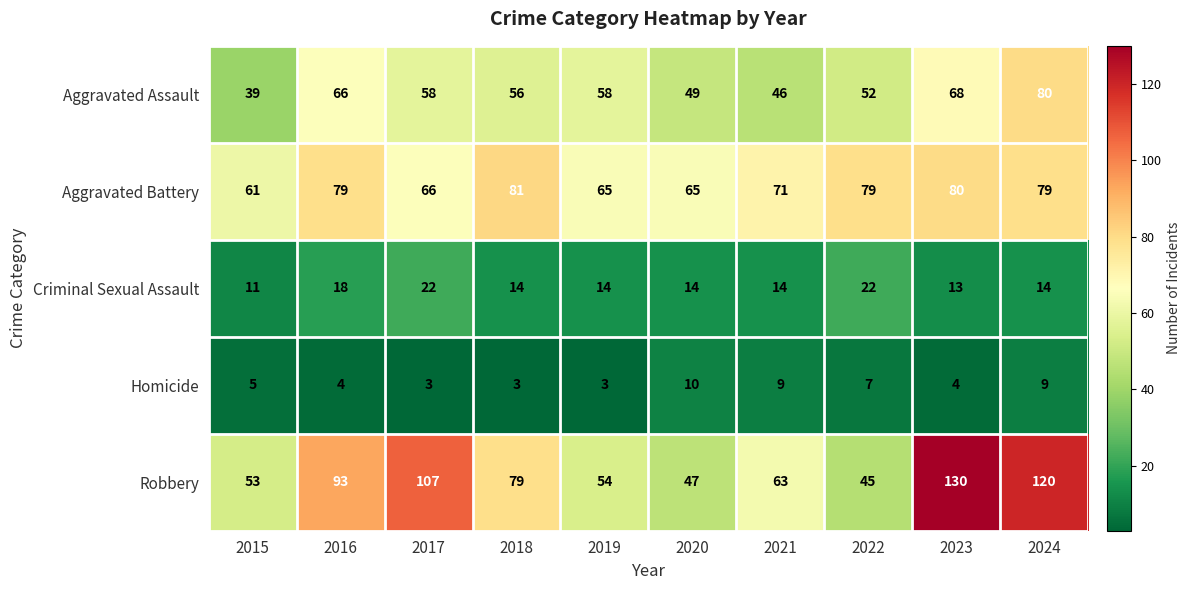

At which label is Aggravated Battery closest to 71?

2021